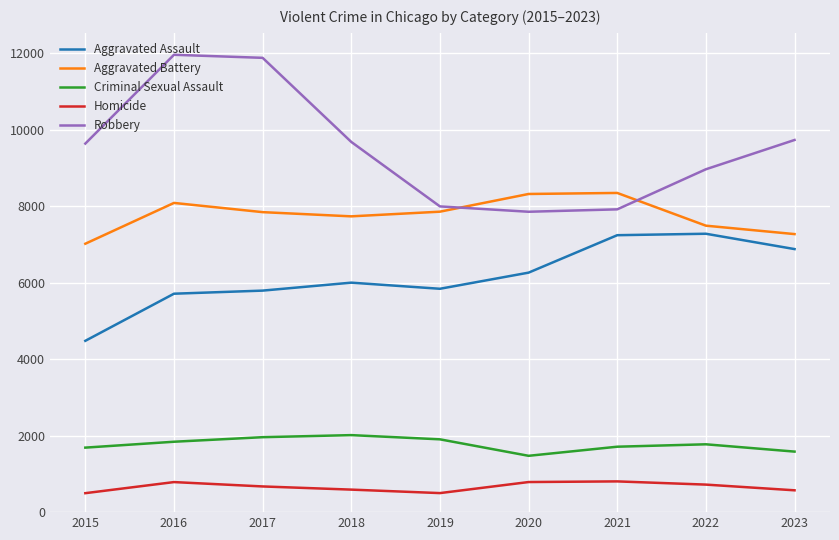

What is the difference between the maximum and minimum values in the Aggravated Assault series?

2800